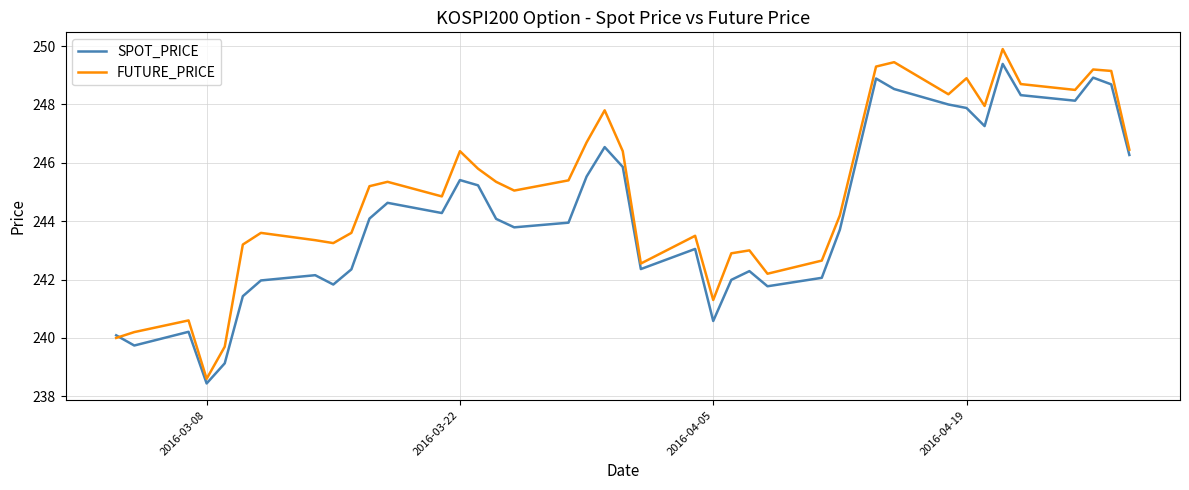

How many lines are shown in the chart?

2